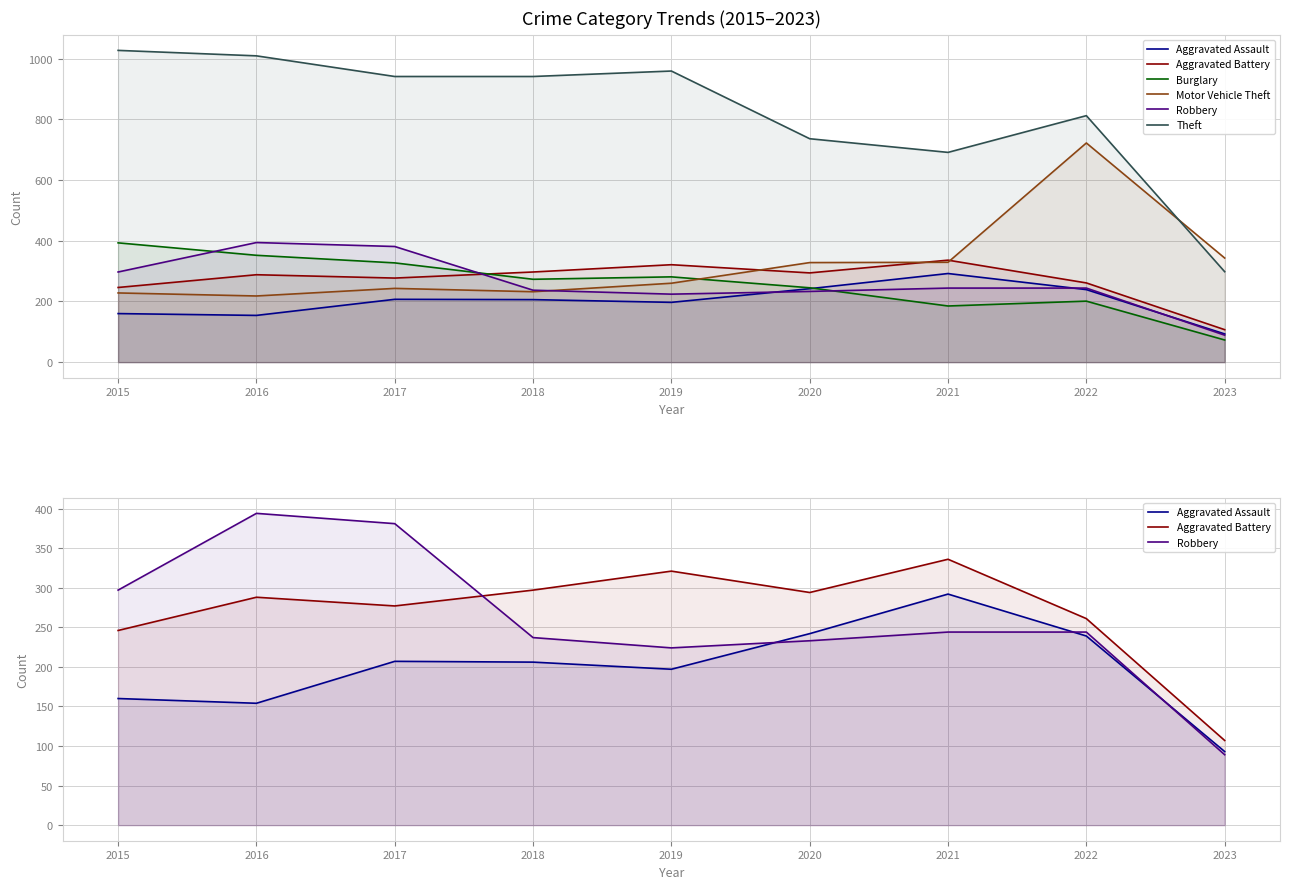

Which series has the widest spread of values?

Theft